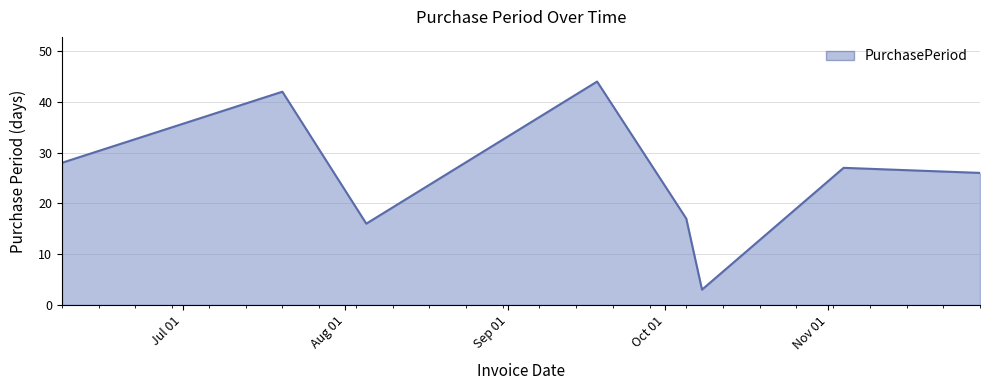

What is the difference between the maximum and minimum values?

41